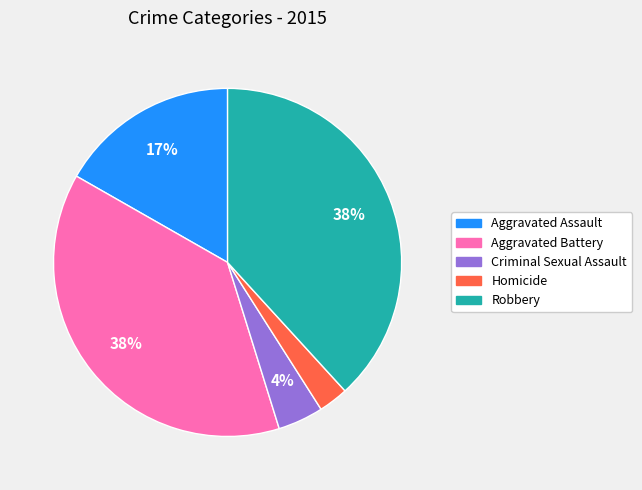

What is the smallest slice in the pie chart?

Homicide